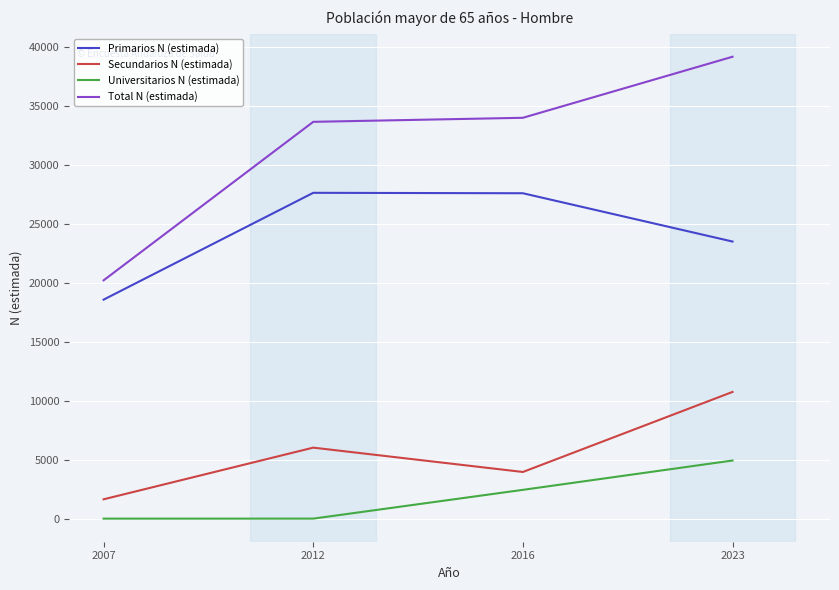

What is the total value across all series at 2016?

67959